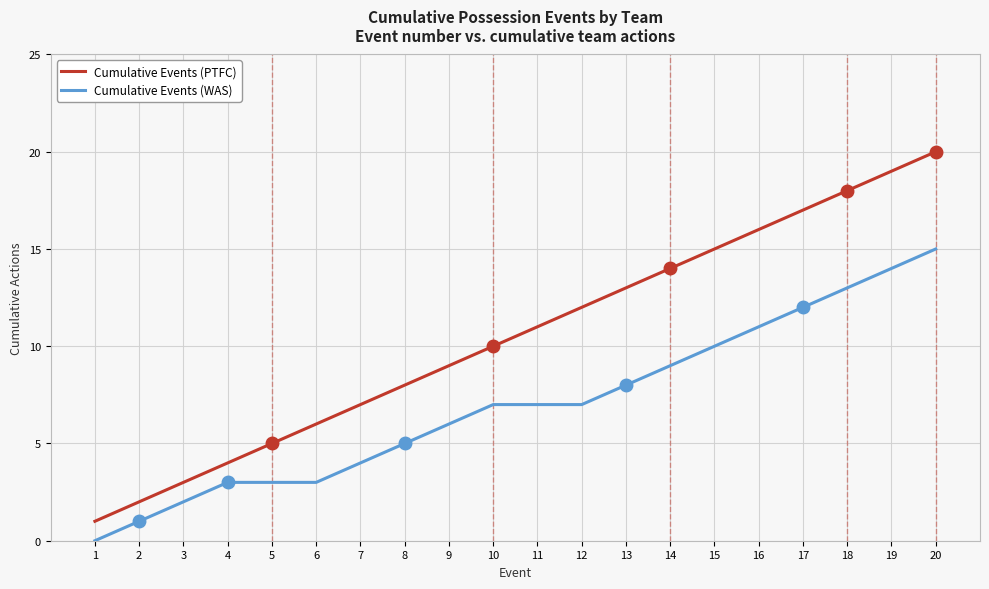

What is the spread (max minus min) of values at 19?

5